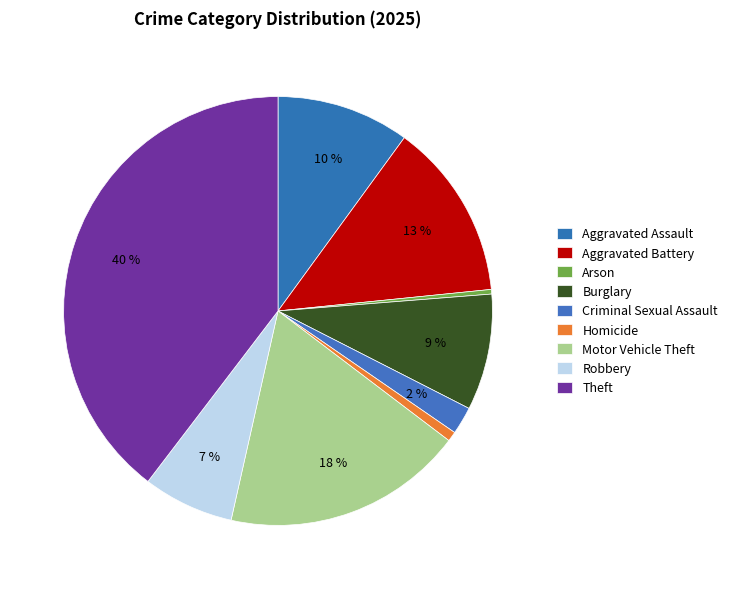

How many segments does this pie chart have?

9